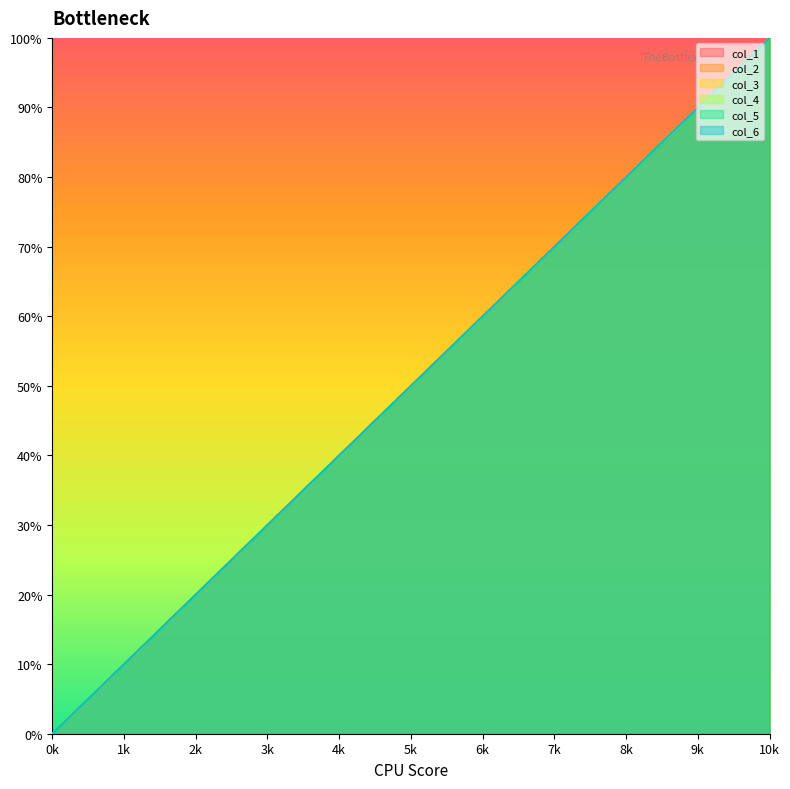

Is it true that col_1 equals 0.1 at 7k?

False